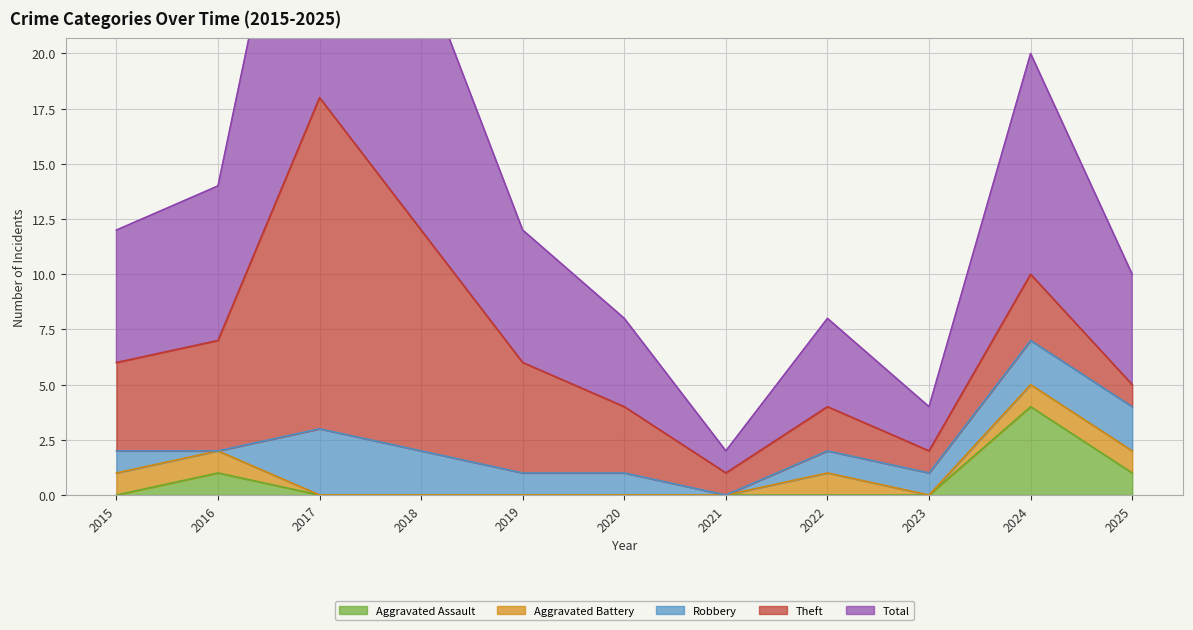

Reading left to right, extract all data points from this chart.

Aggravated Assault: 2015=0	2016=1	2017=0	2018=0	2019=0	2020=0	2021=0	2022=0	2023=0	2024=4	2025=1
Aggravated Battery: 2015=1	2016=1	2017=0	2018=0	2019=0	2020=0	2021=0	2022=1	2023=0	2024=1	2025=1
Robbery: 2015=1	2016=0	2017=3	2018=2	2019=1	2020=1	2021=0	2022=1	2023=1	2024=2	2025=2
Theft: 2015=4	2016=5	2017=15	2018=10	2019=5	2020=3	2021=1	2022=2	2023=1	2024=3	2025=1
Total: 2015=6	2016=7	2017=18	2018=12	2019=6	2020=4	2021=1	2022=4	2023=2	2024=10	2025=5